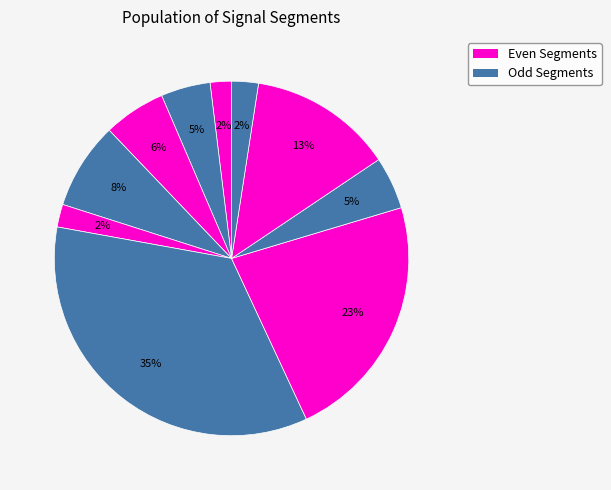

Count the number of slices in the pie.

10